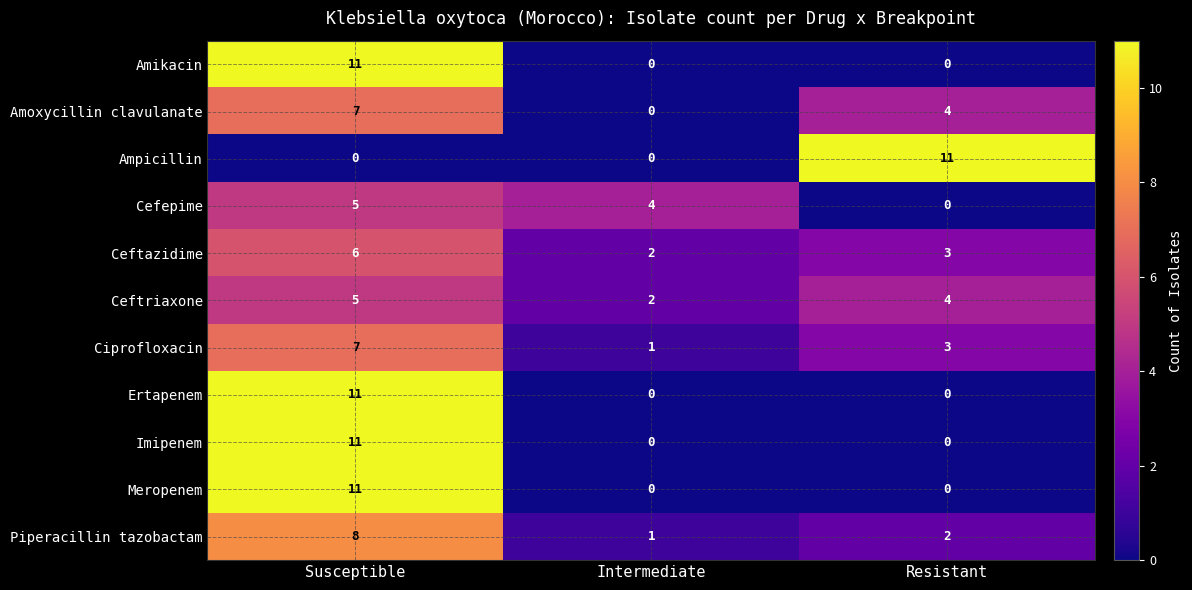

What is the spread (max minus min) of values at Intermediate?

4